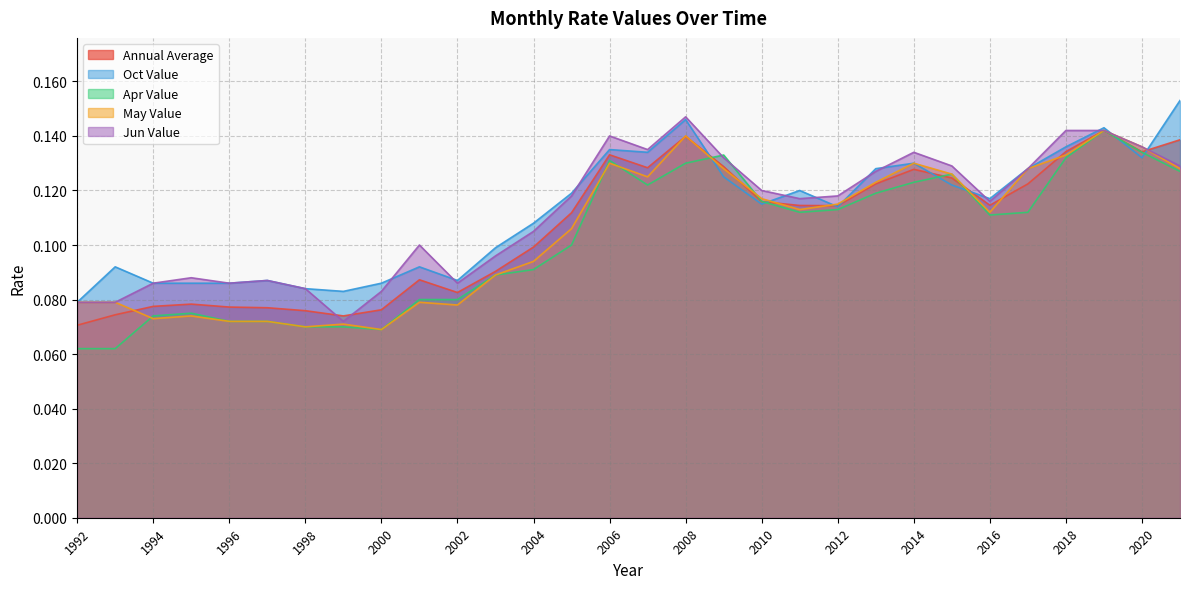

Reading left to right, list all the values displayed in this chart.

Annual Average: 1992=0.1	1993=0.1	1994=0.1	1995=0.1	1996=0.1	1997=0.1	1998=0.1	1999=0.1	2000=0.1	2001=0.1	2002=0.1	2003=0.1	2004=0.1	2005=0.1	2006=0.1	2007=0.1	2008=0.1	2009=0.1	2010=0.1	2011=0.1	2012=0.1	2013=0.1	2014=0.1	2015=0.1	2016=0.1	2017=0.1	2018=0.1	2019=0.1	2020=0.1	2021=0.1
Oct Value: 1992=0.1	1993=0.1	1994=0.1	1995=0.1	1996=0.1	1997=0.1	1998=0.1	1999=0.1	2000=0.1	2001=0.1	2002=0.1	2003=0.1	2004=0.1	2005=0.1	2006=0.1	2007=0.1	2008=0.1	2009=0.1	2010=0.1	2011=0.1	2012=0.1	2013=0.1	2014=0.1	2015=0.1	2016=0.1	2017=0.1	2018=0.1	2019=0.1	2020=0.1	2021=0.2
Apr Value: 1992=0.1	1993=0.1	1994=0.1	1995=0.1	1996=0.1	1997=0.1	1998=0.1	1999=0.1	2000=0.1	2001=0.1	2002=0.1	2003=0.1	2004=0.1	2005=0.1	2006=0.1	2007=0.1	2008=0.1	2009=0.1	2010=0.1	2011=0.1	2012=0.1	2013=0.1	2014=0.1	2015=0.1	2016=0.1	2017=0.1	2018=0.1	2019=0.1	2020=0.1	2021=0.1
May Value: 1992=0.1	1993=0.1	1994=0.1	1995=0.1	1996=0.1	1997=0.1	1998=0.1	1999=0.1	2000=0.1	2001=0.1	2002=0.1	2003=0.1	2004=0.1	2005=0.1	2006=0.1	2007=0.1	2008=0.1	2009=0.1	2010=0.1	2011=0.1	2012=0.1	2013=0.1	2014=0.1	2015=0.1	2016=0.1	2017=0.1	2018=0.1	2019=0.1	2020=0.1	2021=0.1
Jun Value: 1992=0.1	1993=0.1	1994=0.1	1995=0.1	1996=0.1	1997=0.1	1998=0.1	1999=0.1	2000=0.1	2001=0.1	2002=0.1	2003=0.1	2004=0.1	2005=0.1	2006=0.1	2007=0.1	2008=0.1	2009=0.1	2010=0.1	2011=0.1	2012=0.1	2013=0.1	2014=0.1	2015=0.1	2016=0.1	2017=0.1	2018=0.1	2019=0.1	2020=0.1	2021=0.1